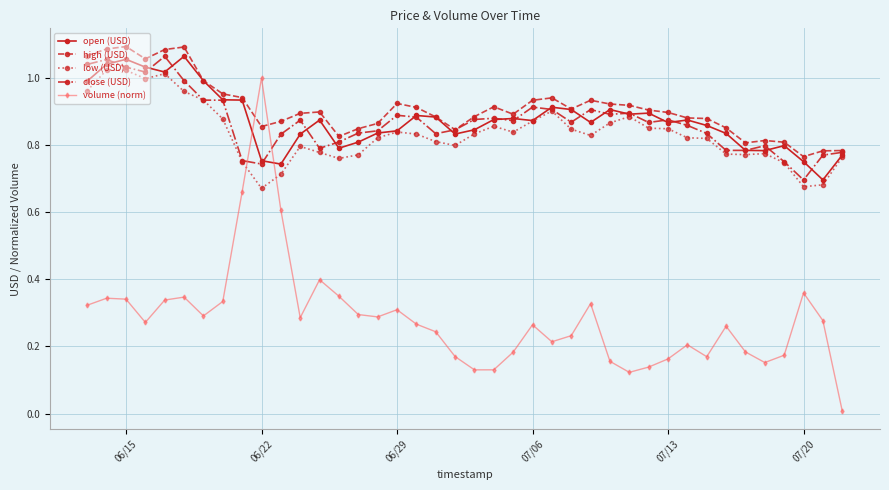

True or false: volume (norm) has more than 2 points higher than both neighbors.

True